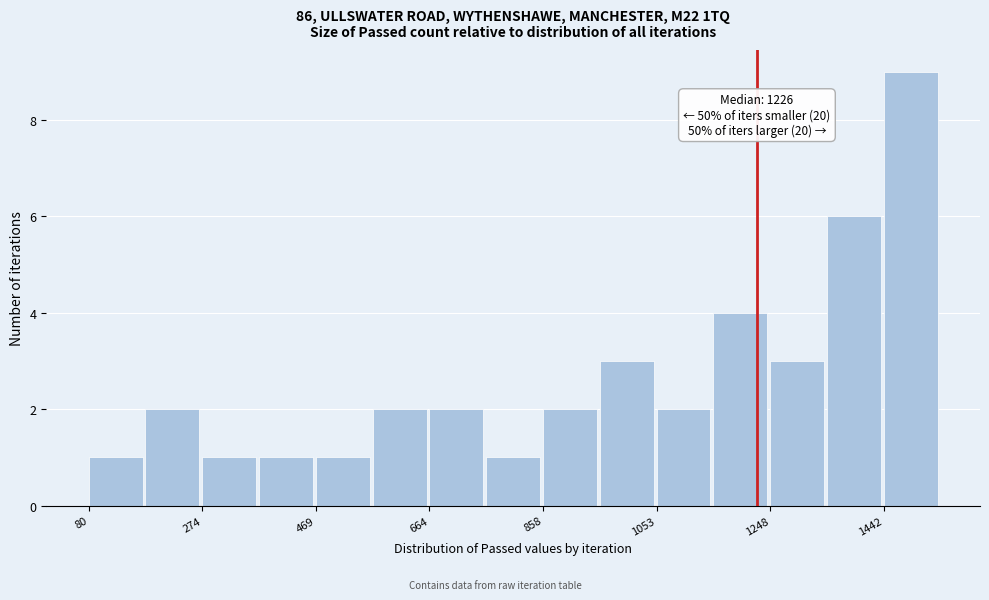

Over which range of the x-axis is the bar tallest?

1440 to 1540